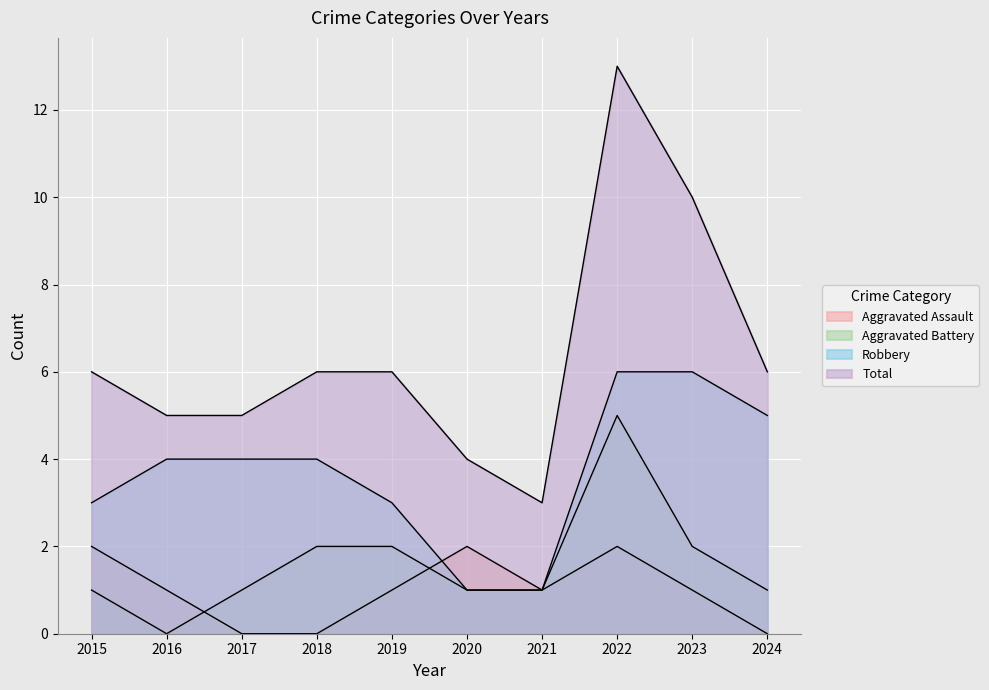

How many values in the Aggravated Battery series exceed 1?

4